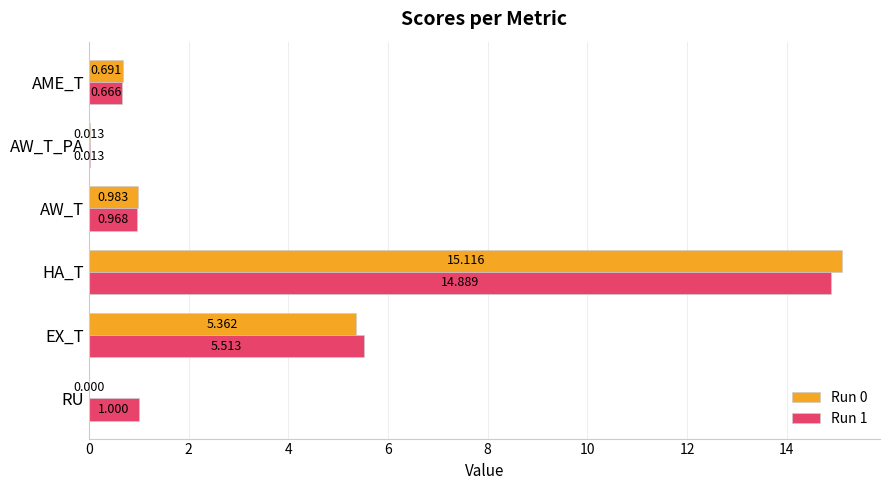

Where is Run 0 nearest to the value 7?

EX_T